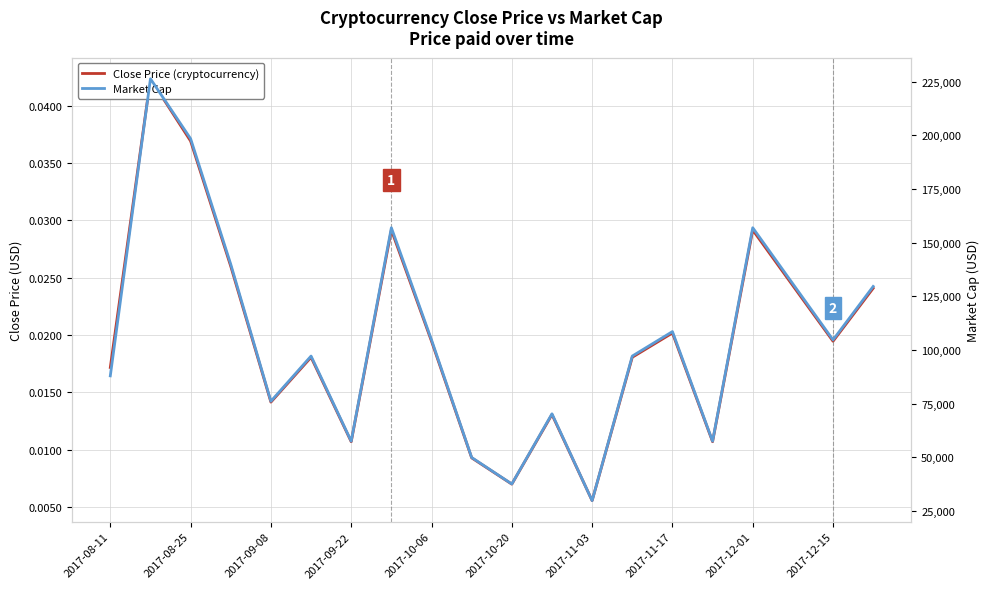

How many lines are shown in the chart?

2